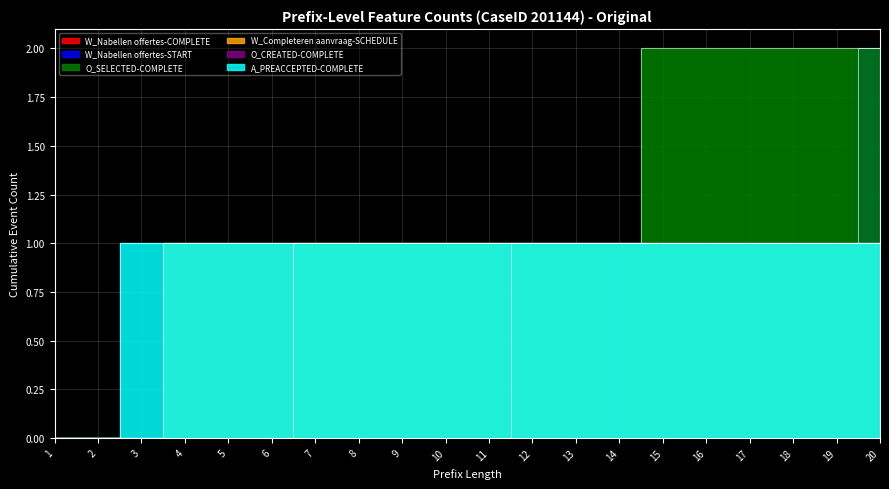

How many data points in W_Nabellen offertes-START are above 0?

9